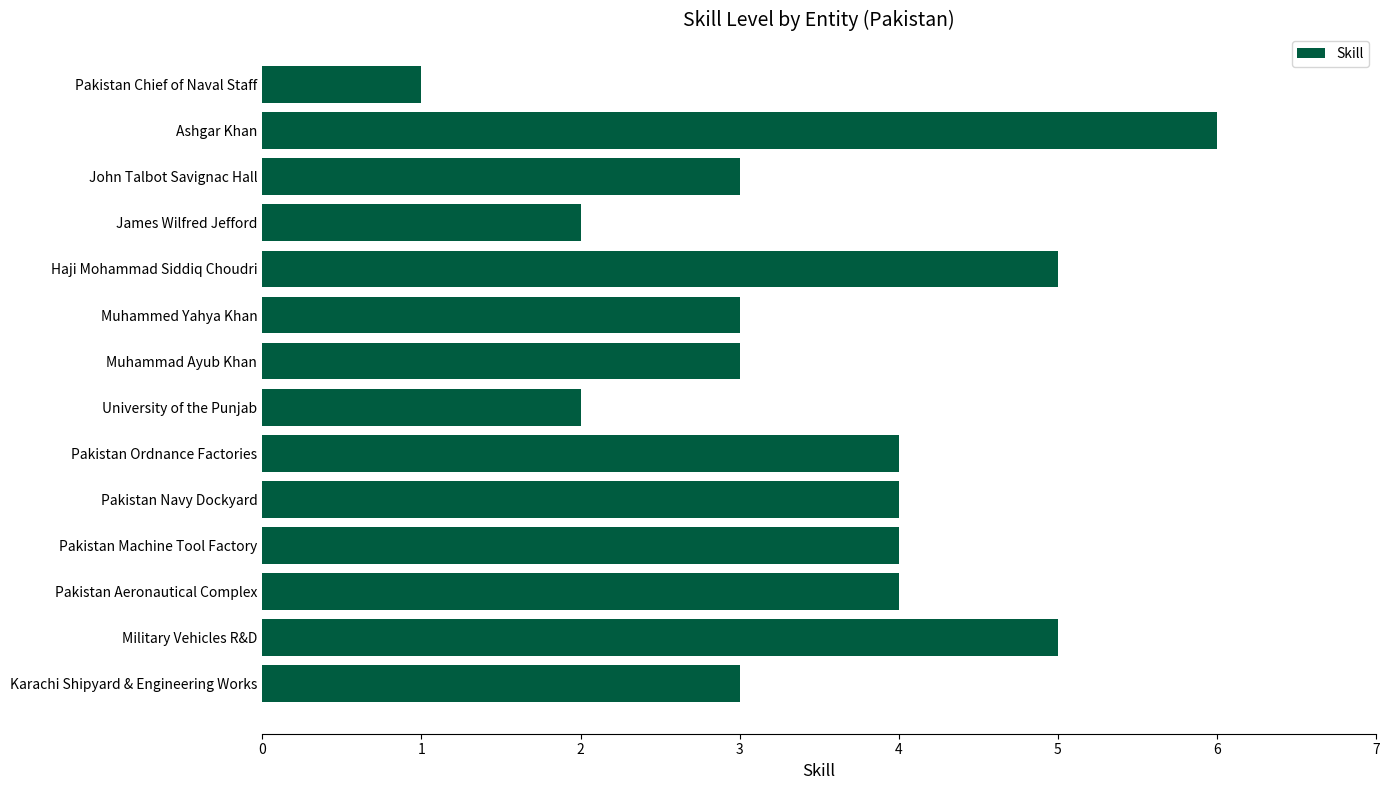

The chart shows a value of 3 at James Wilfred Jefford. True or false?

False